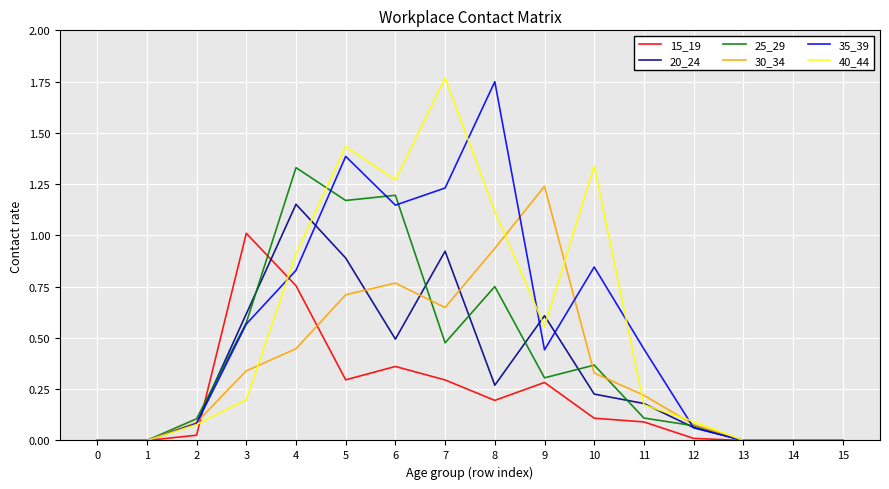

Is it true that 40_44 equals 1.1 at 8?

True